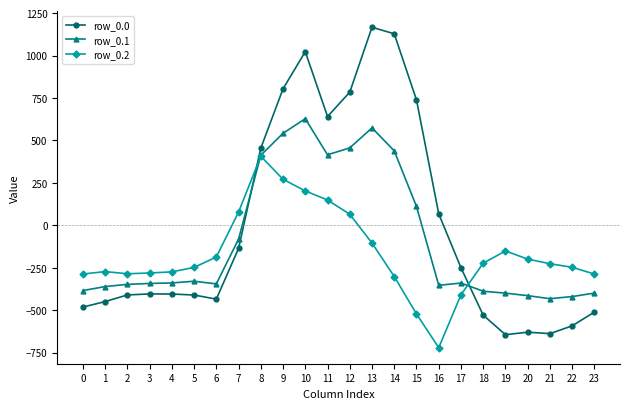

True or false: row_0.0 has more than 1 interior local peaks.

True